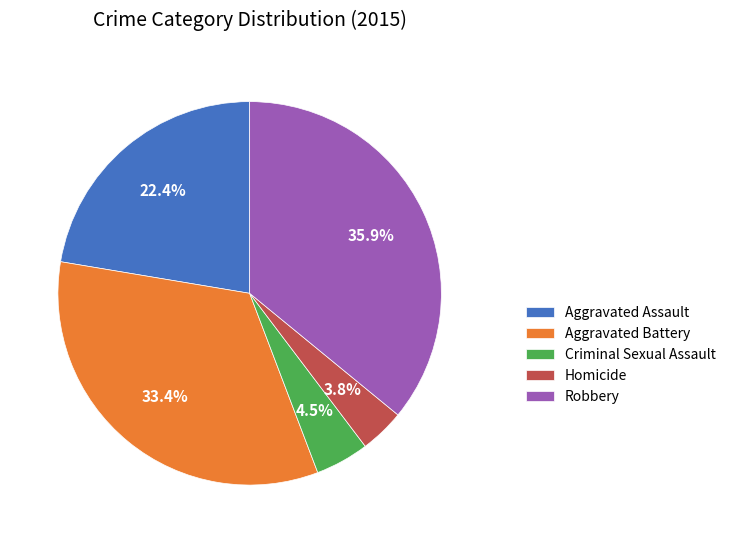

How many slices are in this pie chart?

5